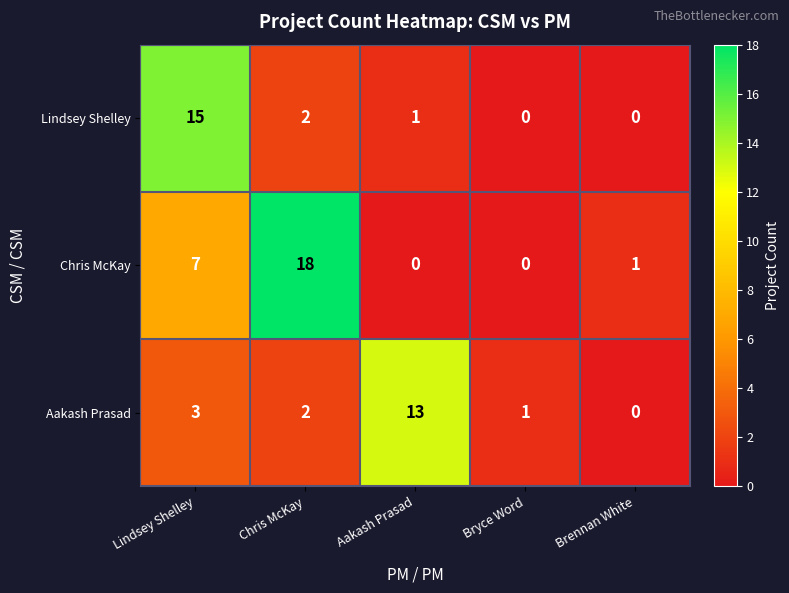

What is the sum of the Lindsey Shelley values at Brennan White and Lindsey Shelley?

15